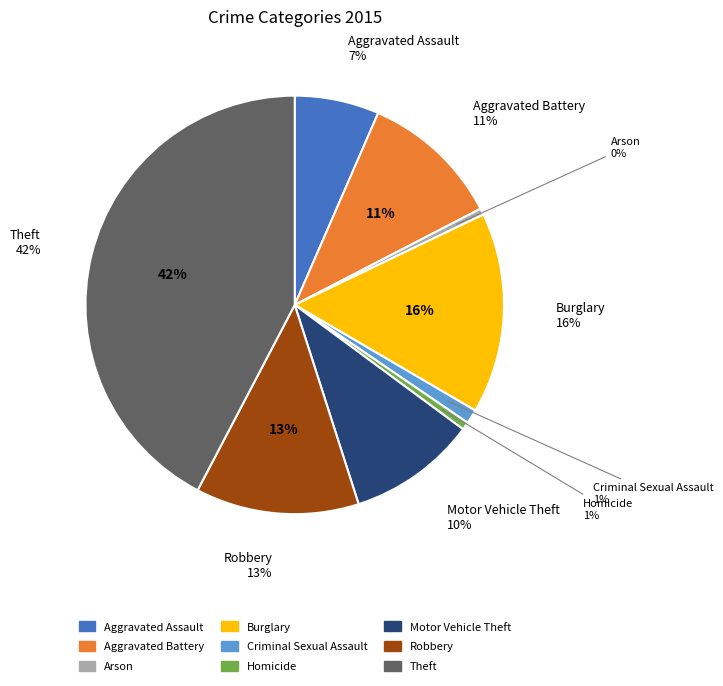

Which slice is the smallest?

Arson